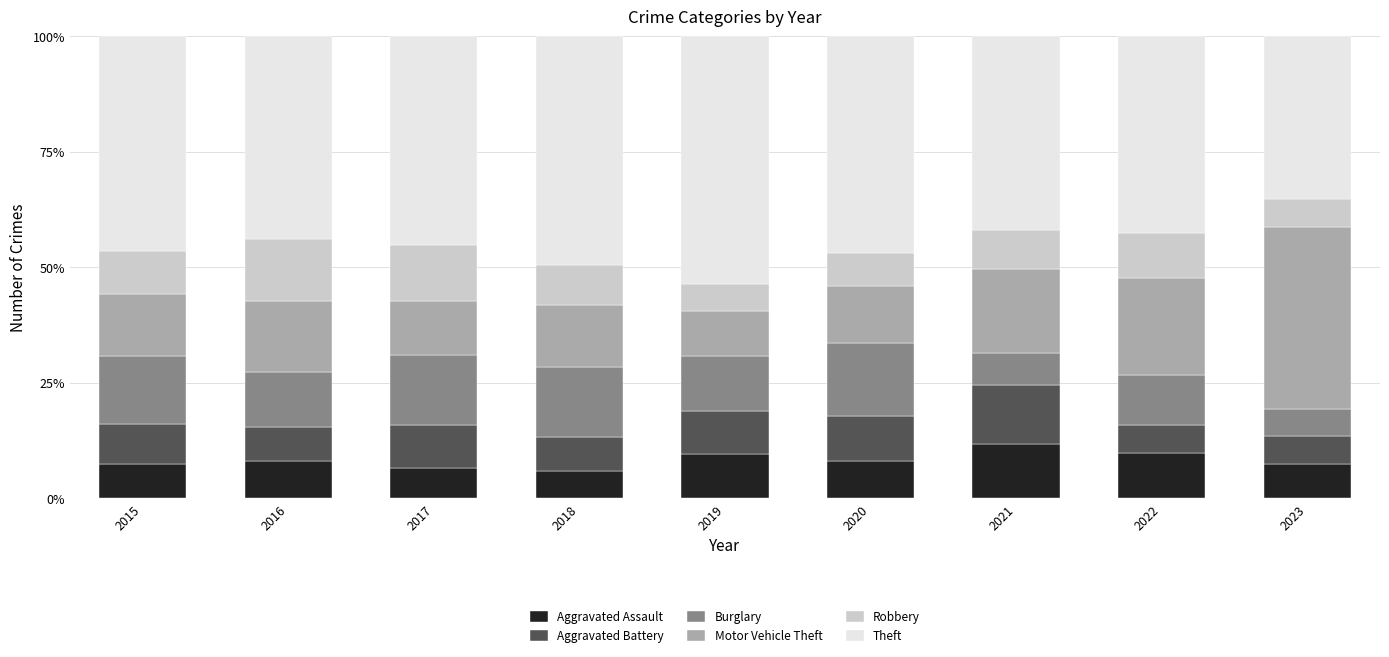

Does the chart contain any negative values?

No